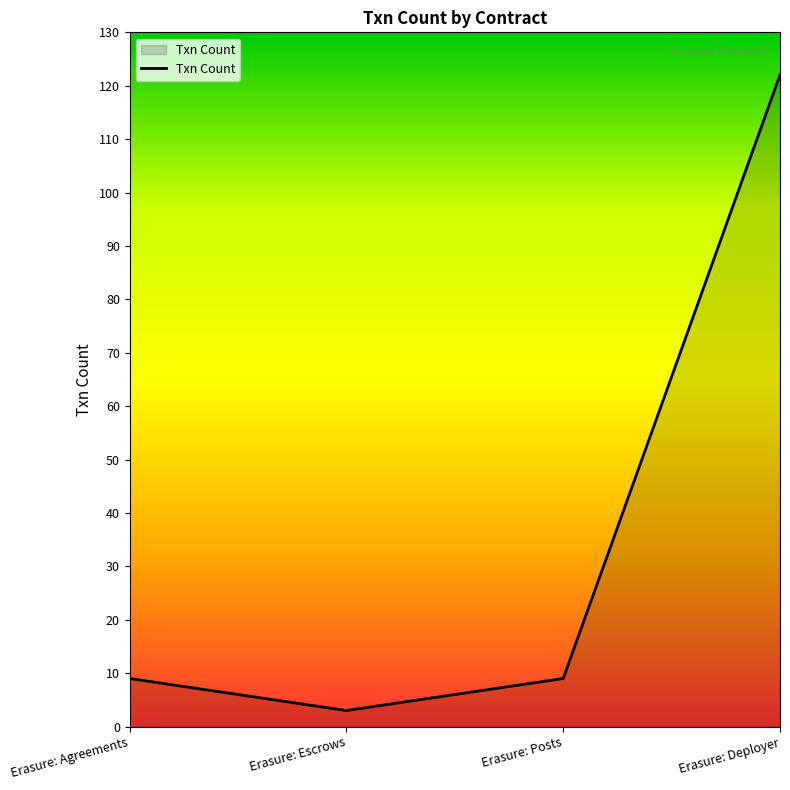

Does the chart display data point markers on the line(s)?

No